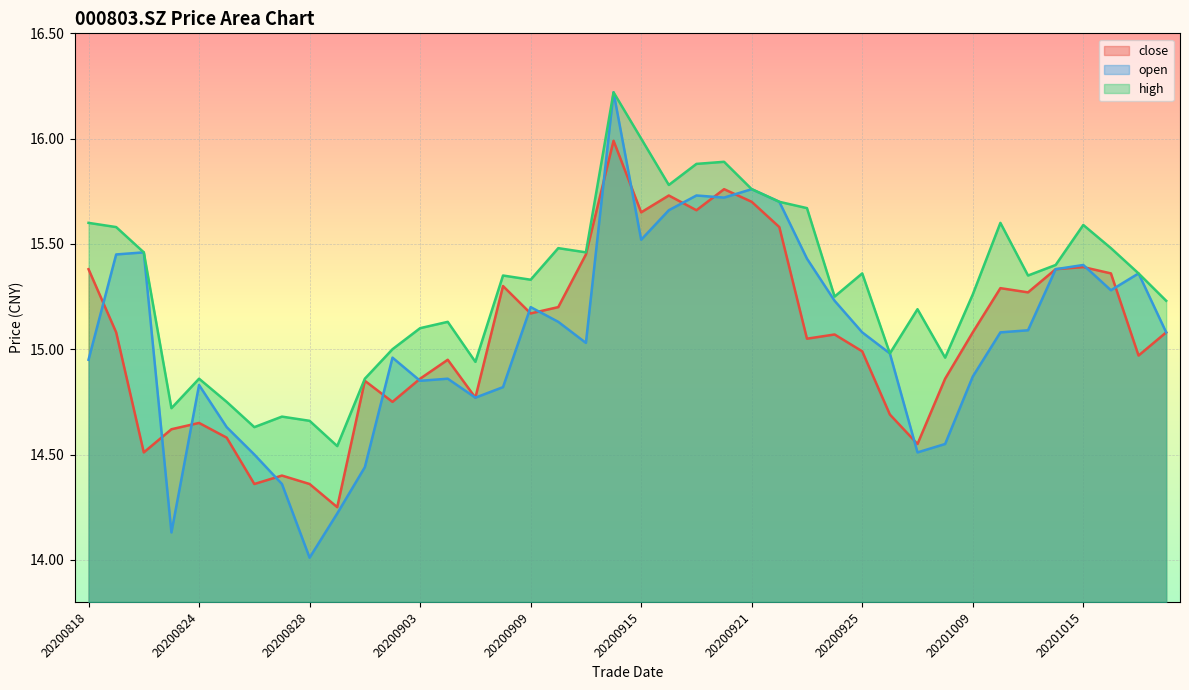

Reading left to right, what are all the values shown in this chart?

close: 15.4	15.1	14.5	14.6	14.7	14.6	14.4	14.4	14.4	14.2	14.8	14.8	14.9	14.9	14.8	15.3	15.2	15.2	15.4	16.0	15.7	15.7	15.7	15.8	15.7	15.6	15.1	15.1	15.0	14.7	14.6	14.9	15.1	15.3	15.3	15.4	15.4	15.4	15.0	15.1
open: 14.9	15.4	15.5	14.1	14.8	14.6	14.5	14.4	14.0	14.2	14.4	15.0	14.8	14.9	14.8	14.8	15.2	15.1	15.0	16.2	15.5	15.7	15.7	15.7	15.8	15.7	15.4	15.2	15.1	15.0	14.5	14.6	14.9	15.1	15.1	15.4	15.4	15.3	15.4	15.1
high: 15.6	15.6	15.5	14.7	14.9	14.8	14.6	14.7	14.7	14.5	14.9	15.0	15.1	15.1	14.9	15.3	15.3	15.5	15.5	16.2	16.0	15.8	15.9	15.9	15.8	15.7	15.7	15.2	15.4	15.0	15.2	15.0	15.3	15.6	15.3	15.4	15.6	15.5	15.4	15.2